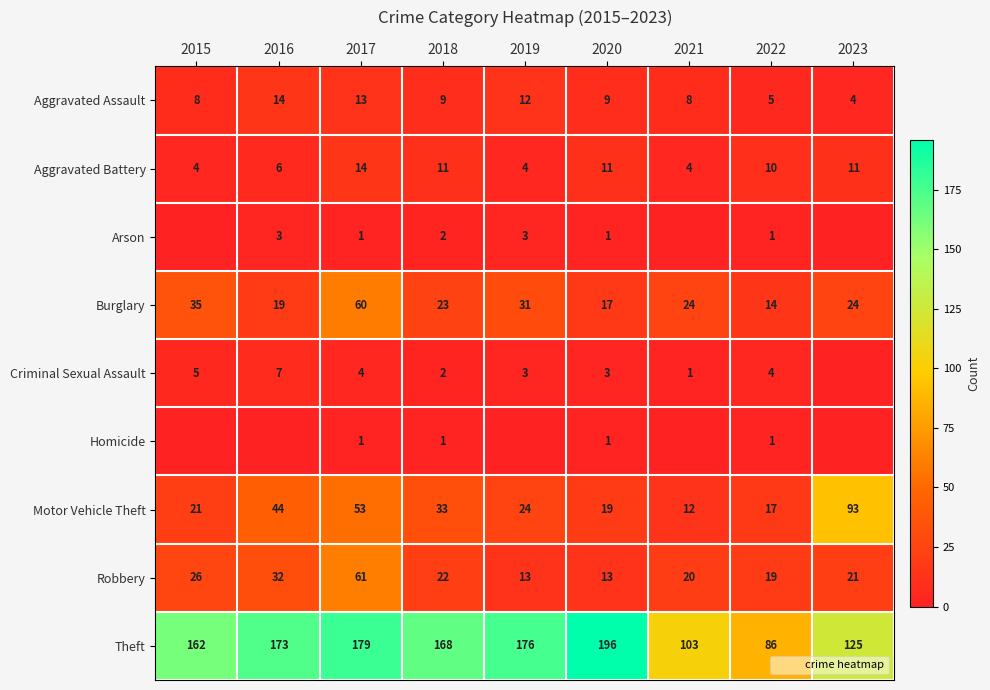

What is the average value of the Motor Vehicle Theft series?

35